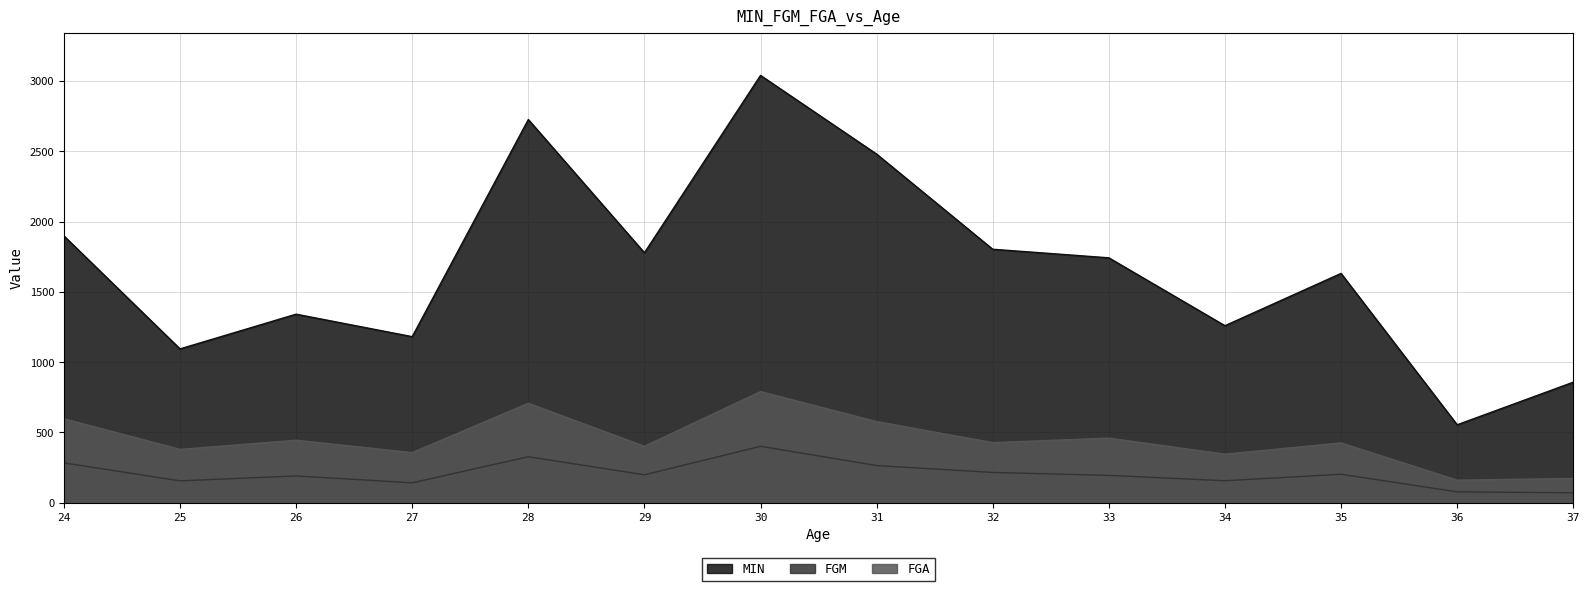

What is the greatest value displayed?

3040